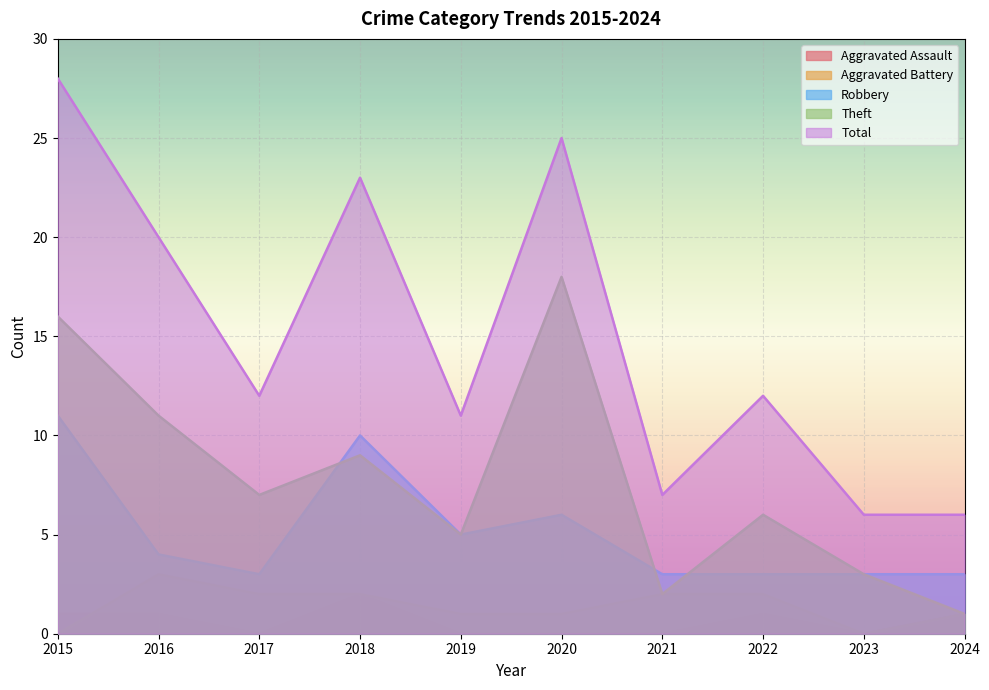

What are all the series names shown in the legend?

Aggravated Assault, Aggravated Battery, Robbery, Theft, Total